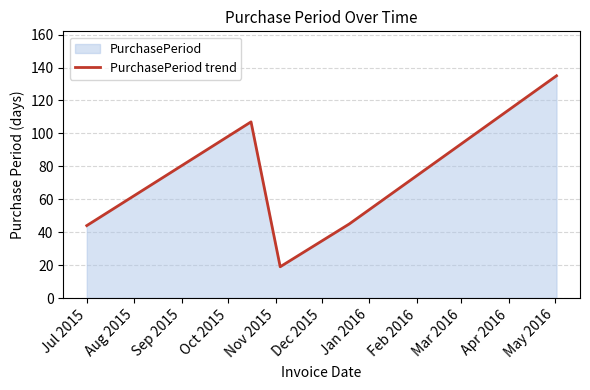

What is the minimum value shown in the chart?

19